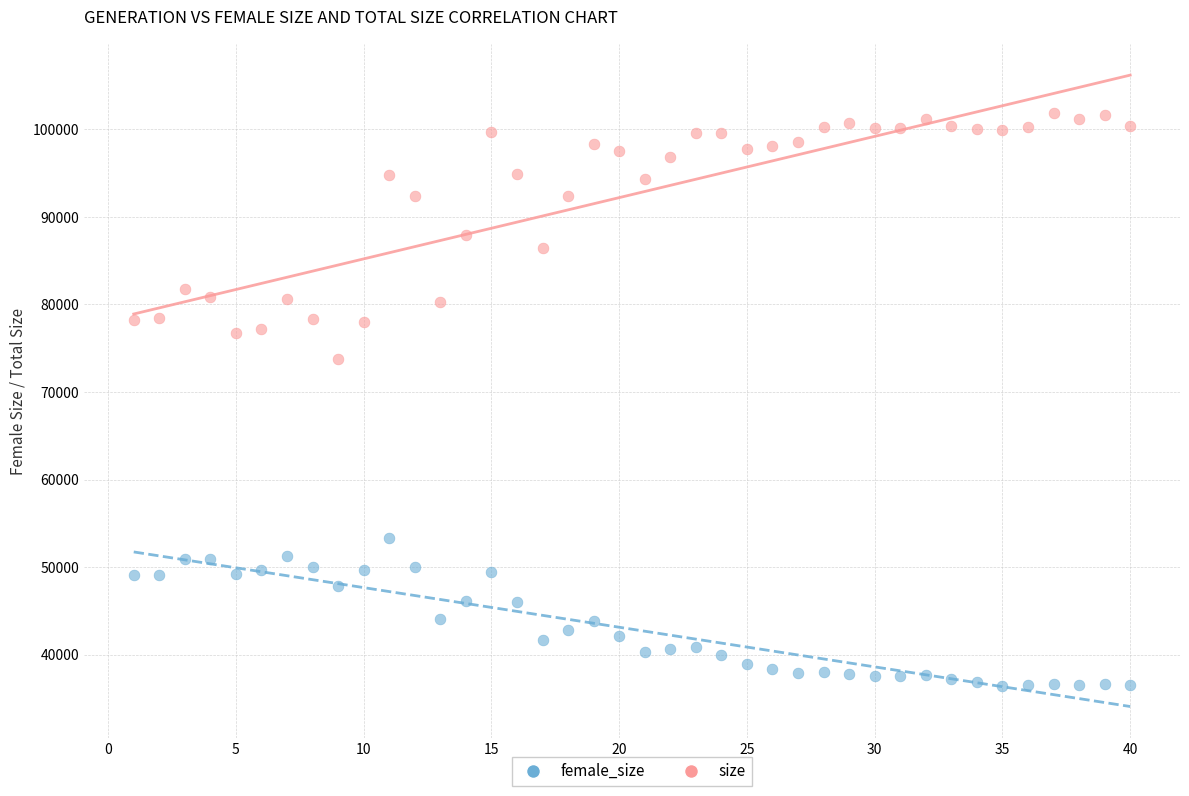

What are all the series names shown in the legend?

female_size, size